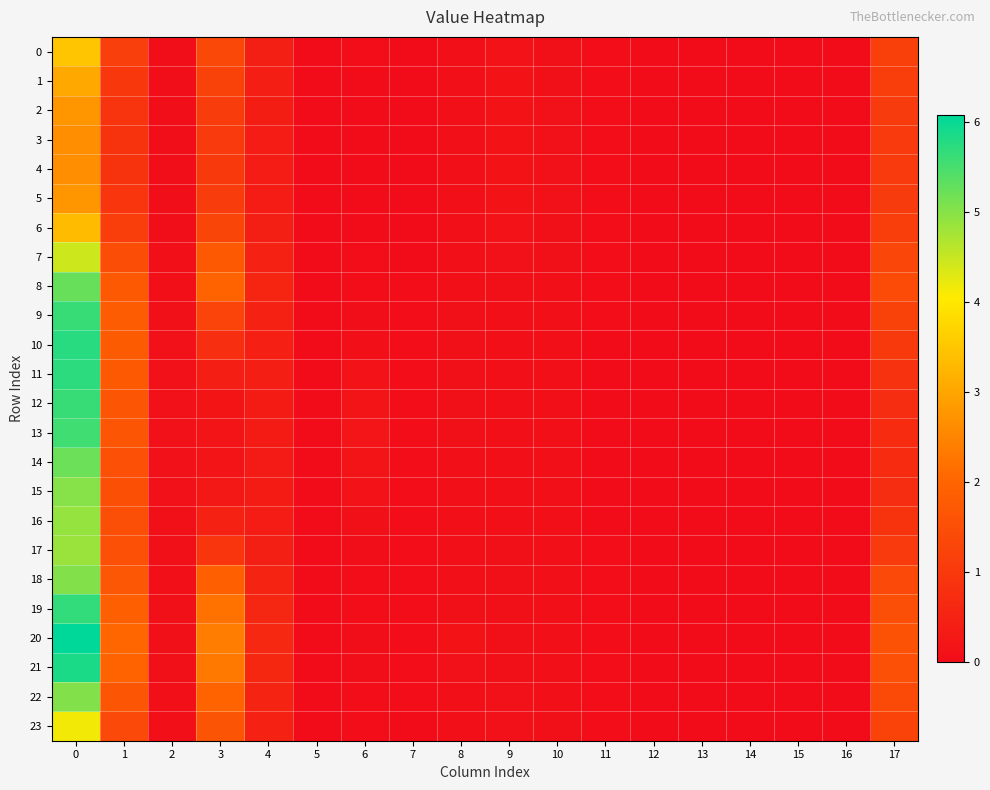

At how many categories does at least one series exceed 4?

1